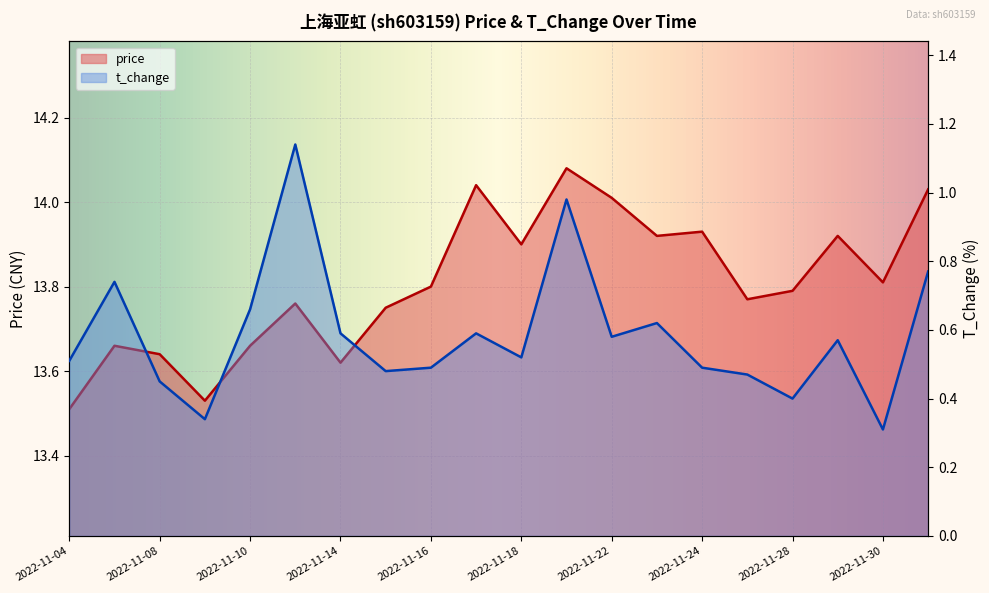

Rank the series at 2022-11-21 from lowest to highest value.

t_change, price